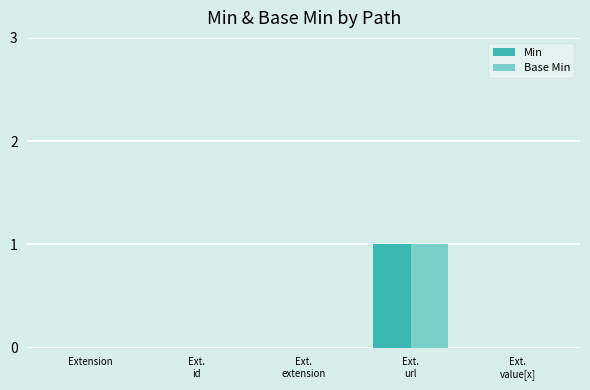

The Base Min series shows 0 at Extension. True or false?

True